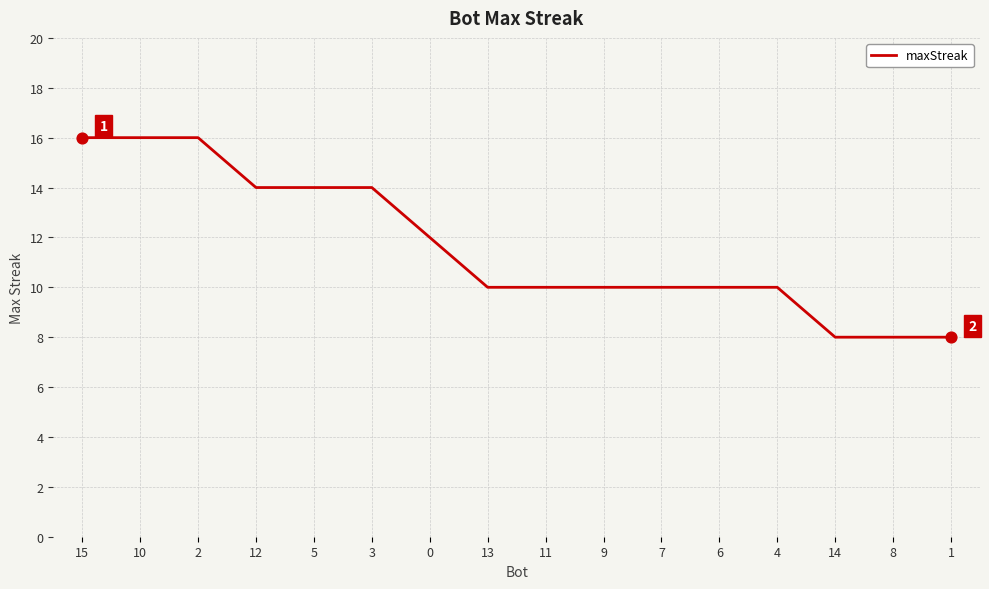

What is the change in value from 0 to 1?

-4